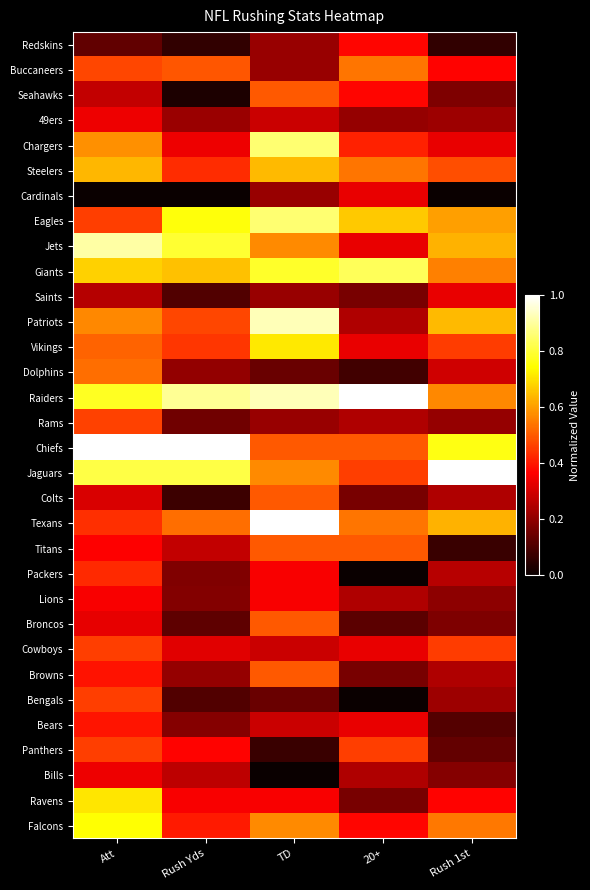

Which series changed the most between Rush Yds and 20+?

Chiefs